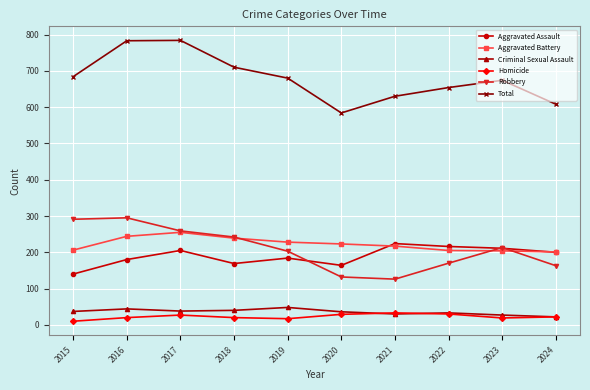

Is it true that Robbery equals 291 at 2015?

True